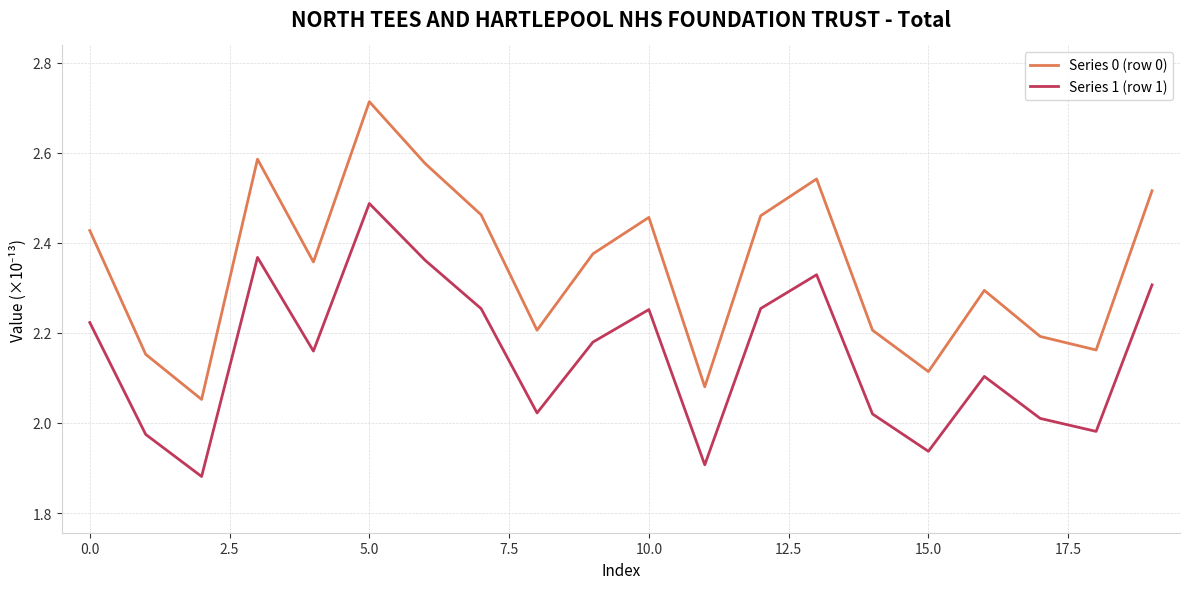

What is the difference between the maximum and minimum values in the Series 1 (row 1) series?

0.6